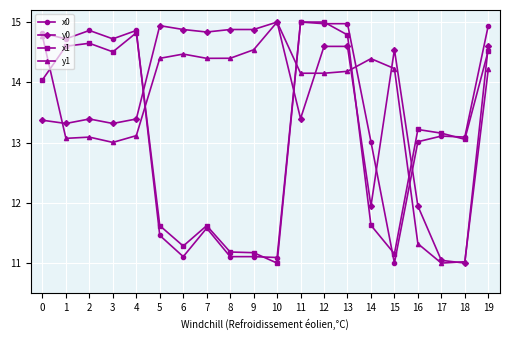

The value of x1 at 17 is 17.4. True or false?

False